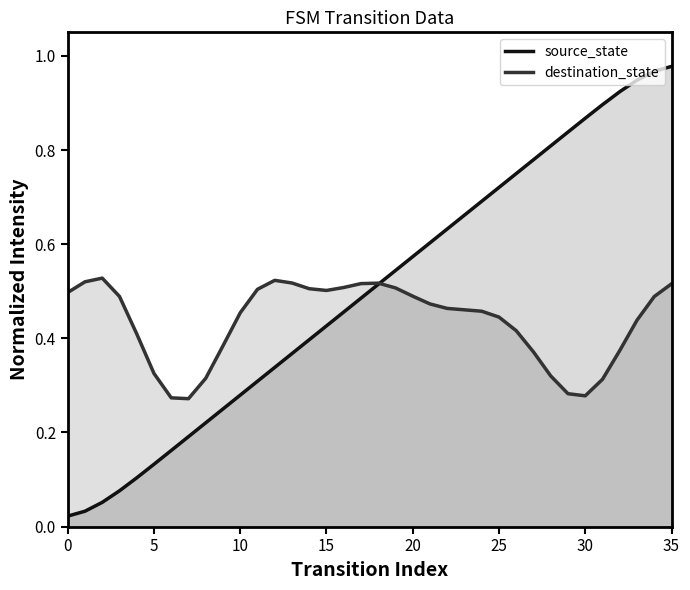

The source_state series shows 0.3 at 10. True or false?

True